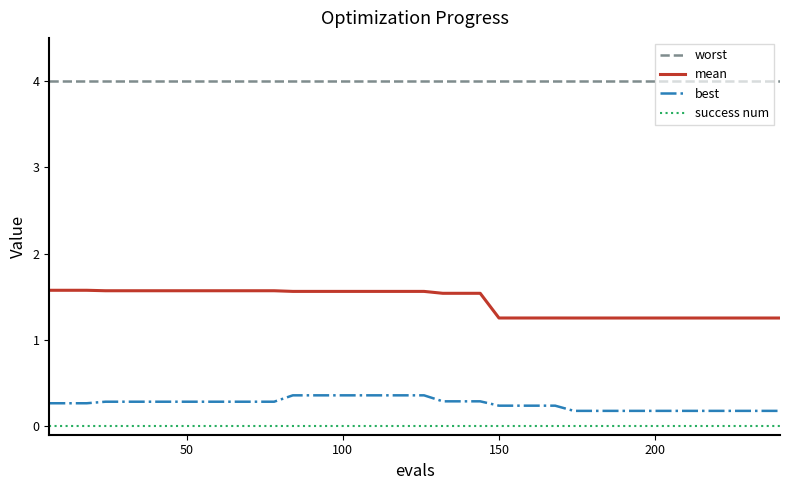

True or false: worst and mean cross at least once.

False